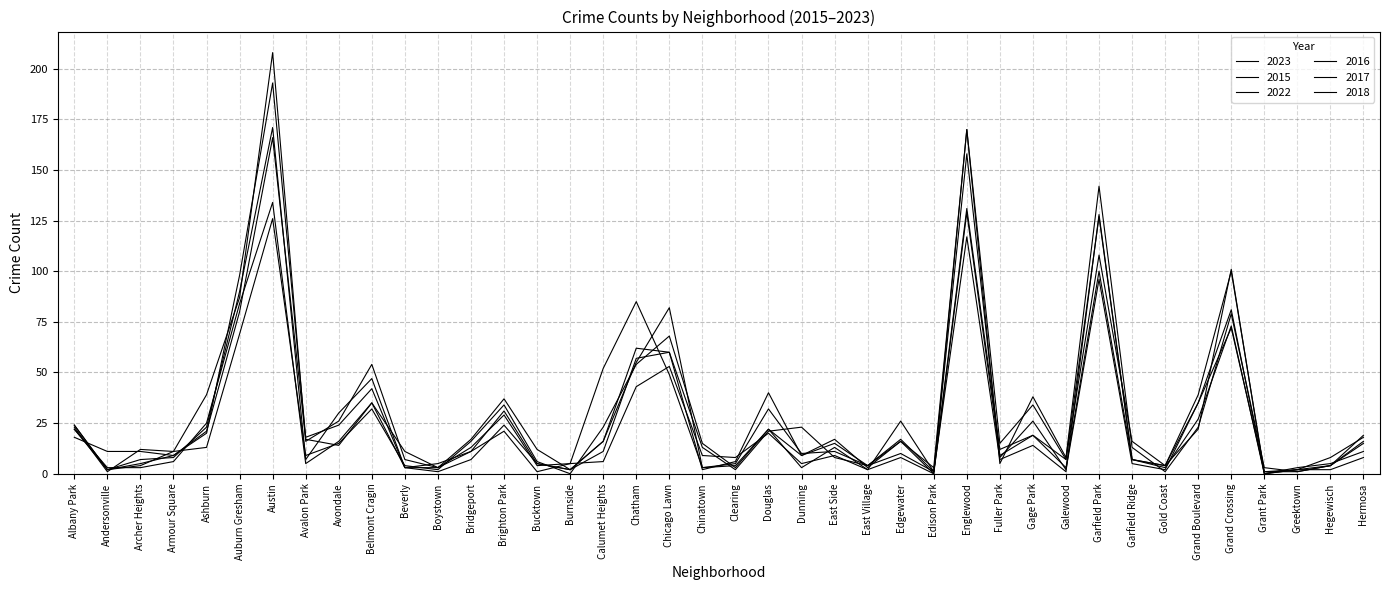

After their last crossing, which series has the higher values: 2022 or 2023?

2023